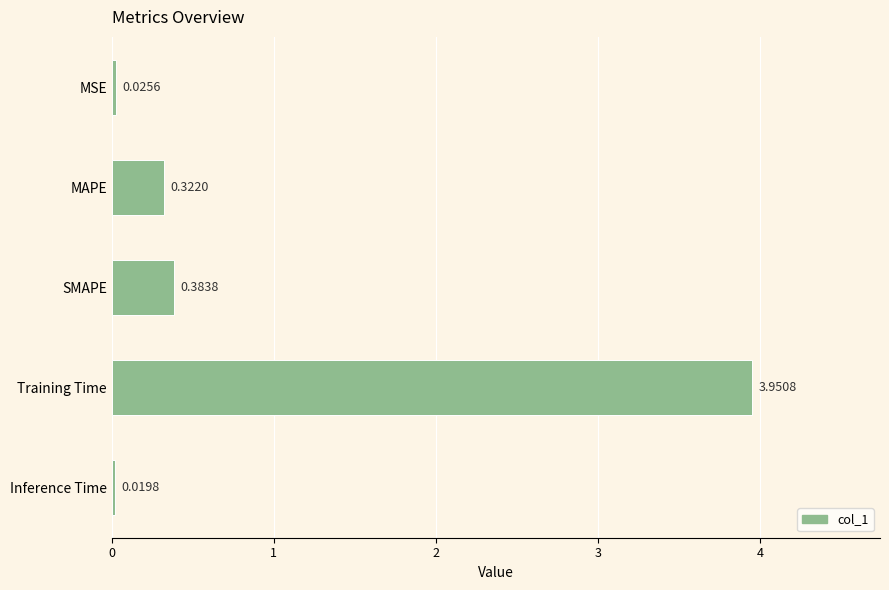

List the labels in order of value, smallest first.

Inference Time, MSE, MAPE, SMAPE, Training Time